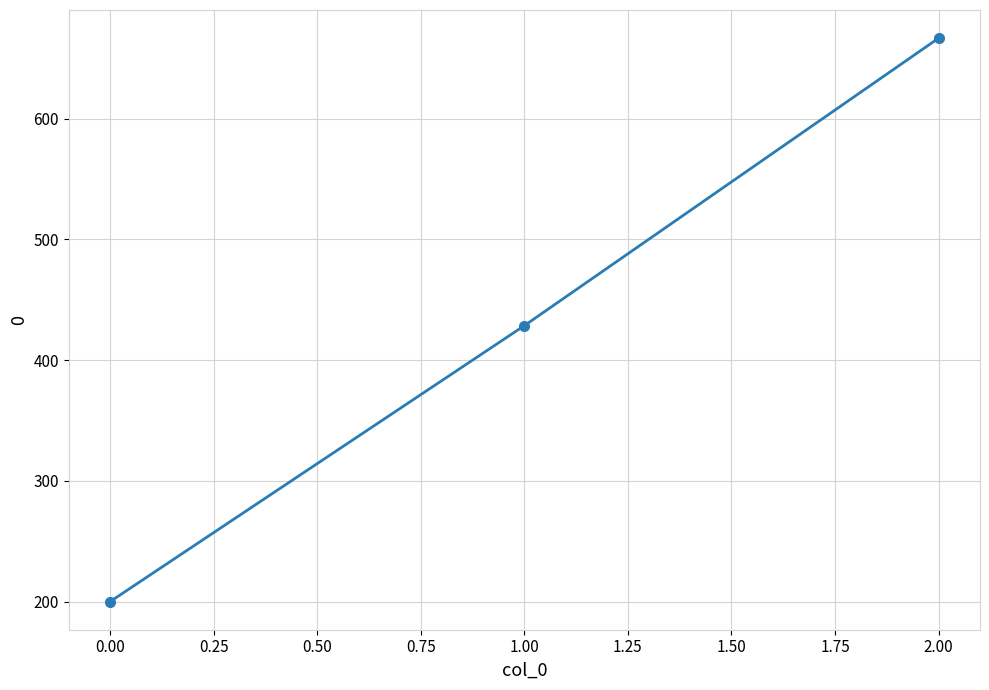

Where is the data nearest to the value 433?

1.00